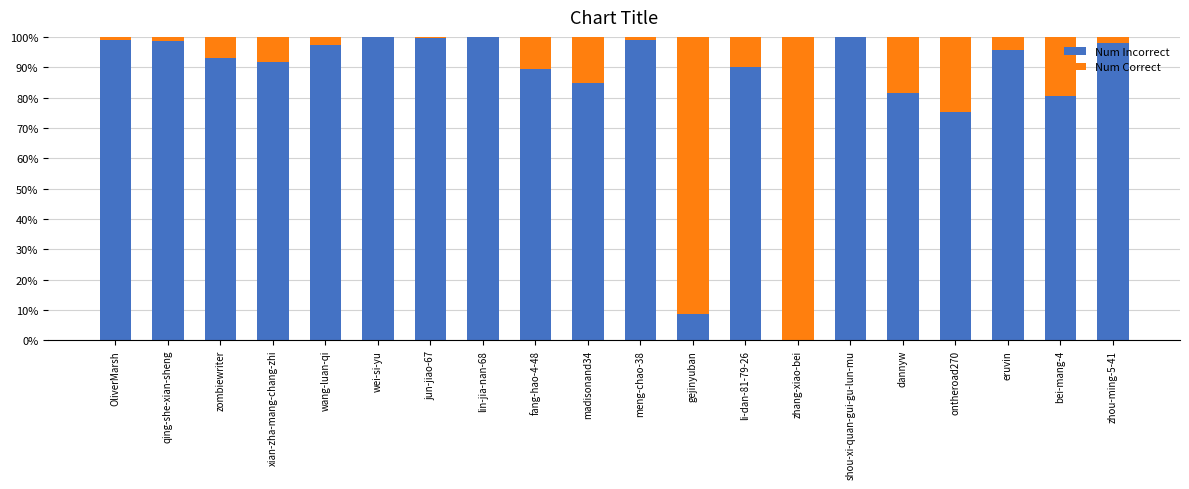

Where is Num Incorrect nearest to the value 49?

ontheroad270